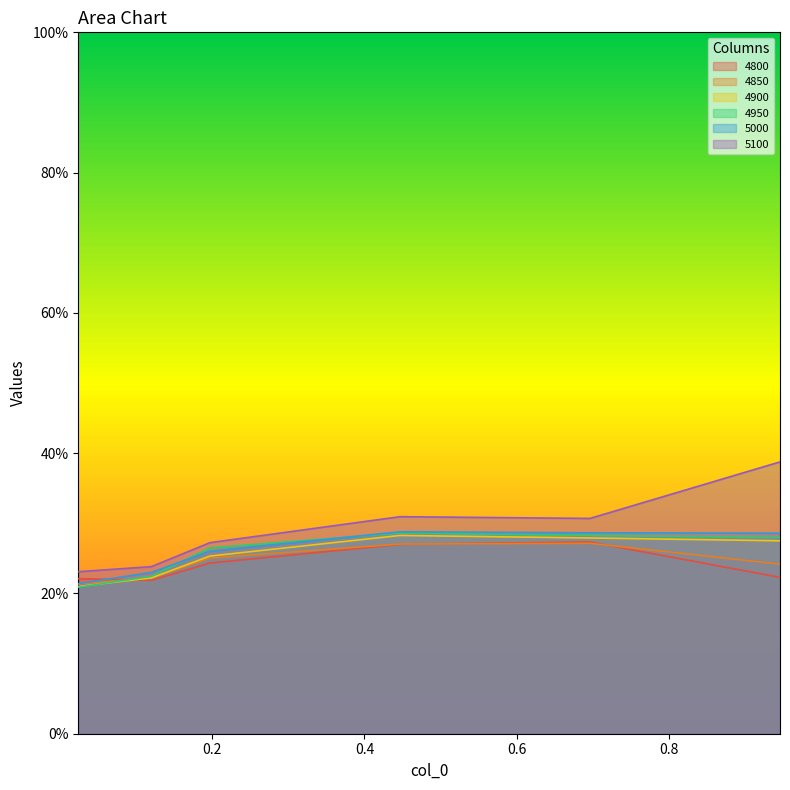

How many distinct data groups are displayed?

6